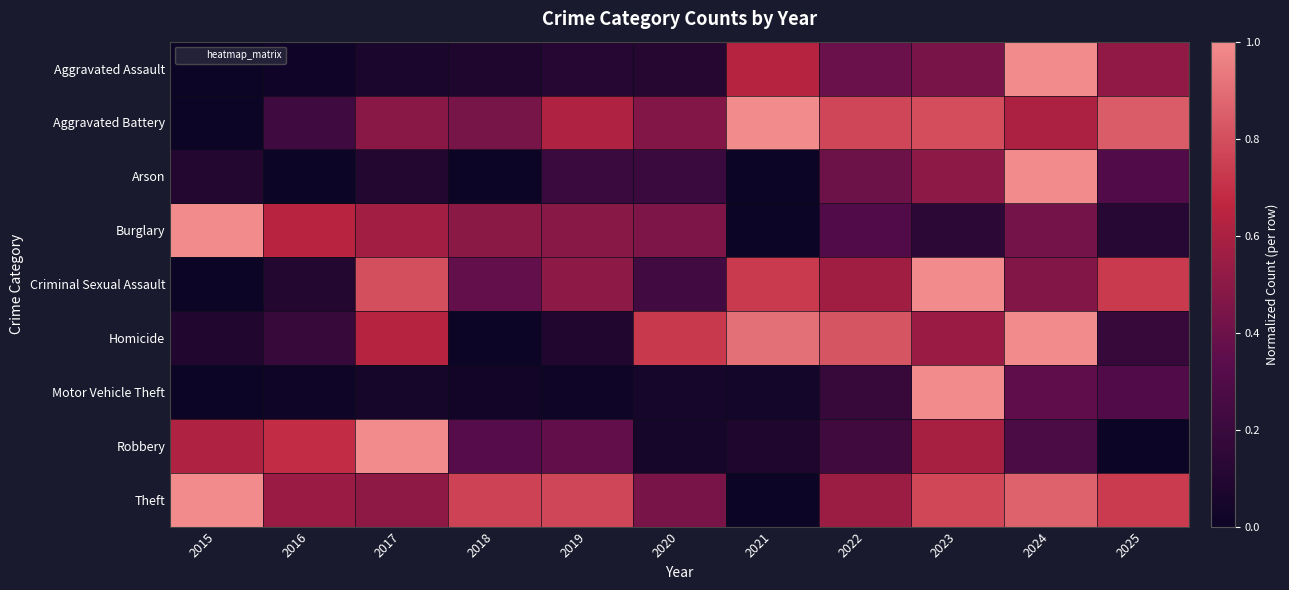

Reading right to left, transcribe all the data shown in this chart.

Aggravated Assault: 2025=0.5	2024=1.0	2023=0.4	2022=0.4	2021=0.6	2020=0.1	2019=0.1	2018=0.1	2017=0.1	2016=0.0	2015=0.0
Aggravated Battery: 2025=0.8	2024=0.6	2023=0.8	2022=0.8	2021=1.0	2020=0.5	2019=0.6	2018=0.4	2017=0.5	2016=0.2	2015=0.0
Arson: 2025=0.3	2024=1.0	2023=0.5	2022=0.4	2021=0.0	2020=0.2	2019=0.2	2018=0.0	2017=0.1	2016=0.0	2015=0.1
Burglary: 2025=0.1	2024=0.4	2023=0.1	2022=0.3	2021=0.0	2020=0.5	2019=0.5	2018=0.5	2017=0.6	2016=0.6	2015=1.0
Criminal Sexual Assault: 2025=0.7	2024=0.5	2023=1.0	2022=0.6	2021=0.7	2020=0.2	2019=0.5	2018=0.4	2017=0.8	2016=0.1	2015=0.0
Homicide: 2025=0.2	2024=1.0	2023=0.5	2022=0.8	2021=0.9	2020=0.7	2019=0.1	2018=0.0	2017=0.6	2016=0.2	2015=0.1
Motor Vehicle Theft: 2025=0.3	2024=0.4	2023=1.0	2022=0.2	2021=0.0	2020=0.0	2019=0.0	2018=0.0	2017=0.0	2016=0.0	2015=0.0
Robbery: 2025=0.0	2024=0.3	2023=0.6	2022=0.2	2021=0.1	2020=0.0	2019=0.4	2018=0.3	2017=1.0	2016=0.7	2015=0.6
Theft: 2025=0.7	2024=0.9	2023=0.8	2022=0.6	2021=0.0	2020=0.4	2019=0.8	2018=0.8	2017=0.5	2016=0.5	2015=1.0